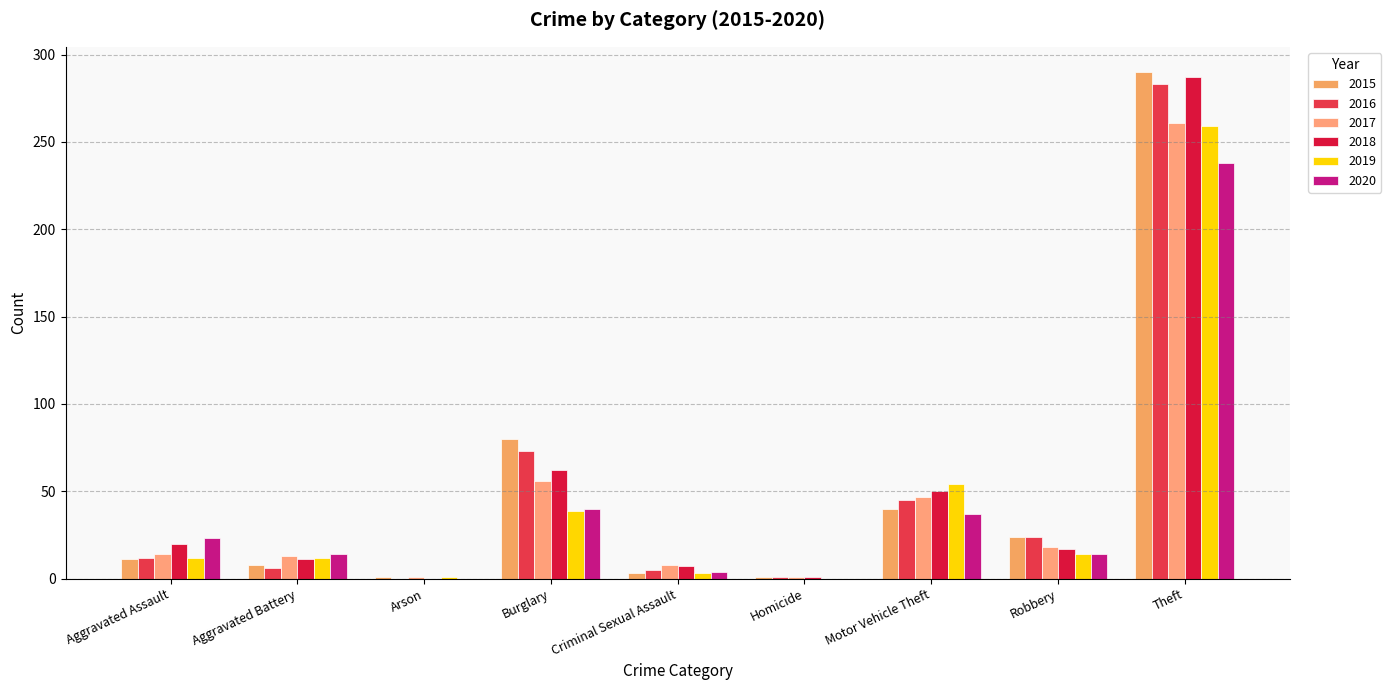

How many groups of bars are there?

9